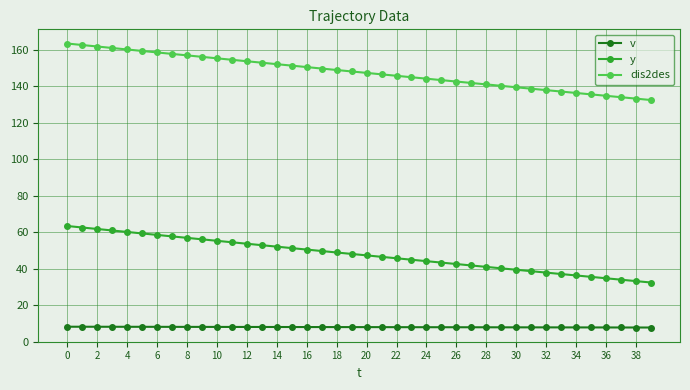

What is the difference between the second highest and second lowest values in the y series?

29.4